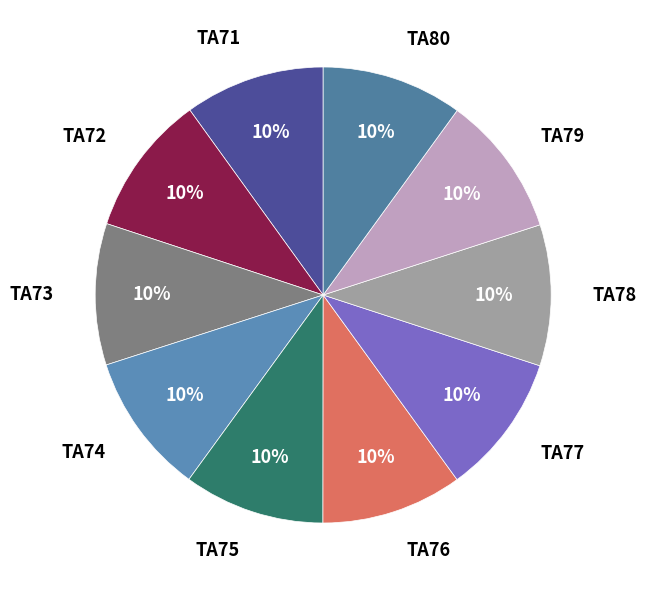

Approximately how many times larger is the value at TA72 compared to TA77?

1.0